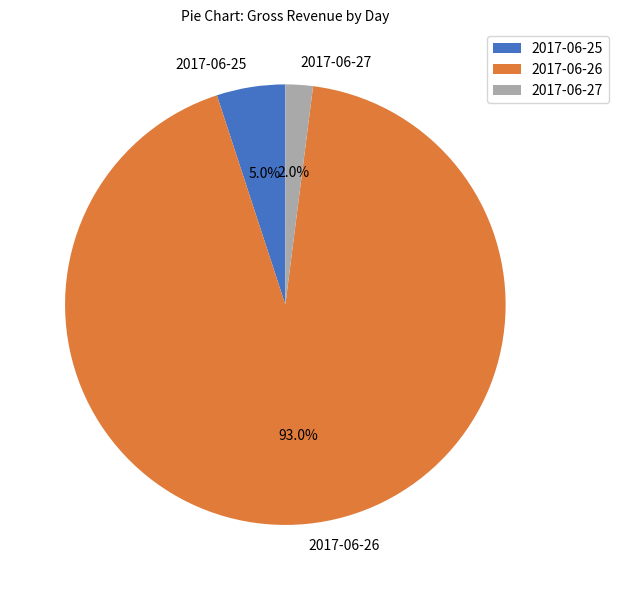

What is the total percentage of 2017-06-26 and 2017-06-25?

98.0%